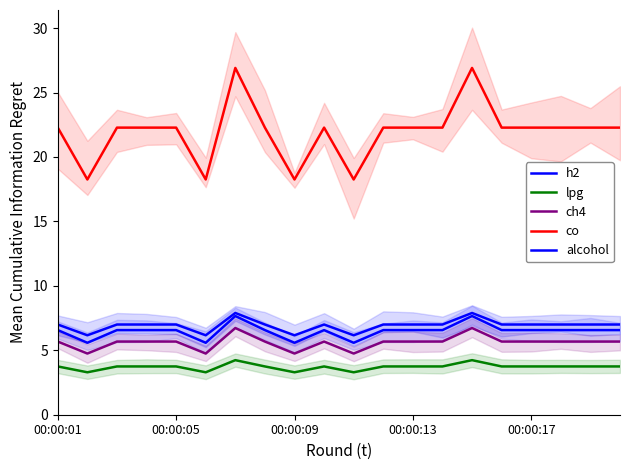

What is the total value across all series at 00:00:01?

45.3